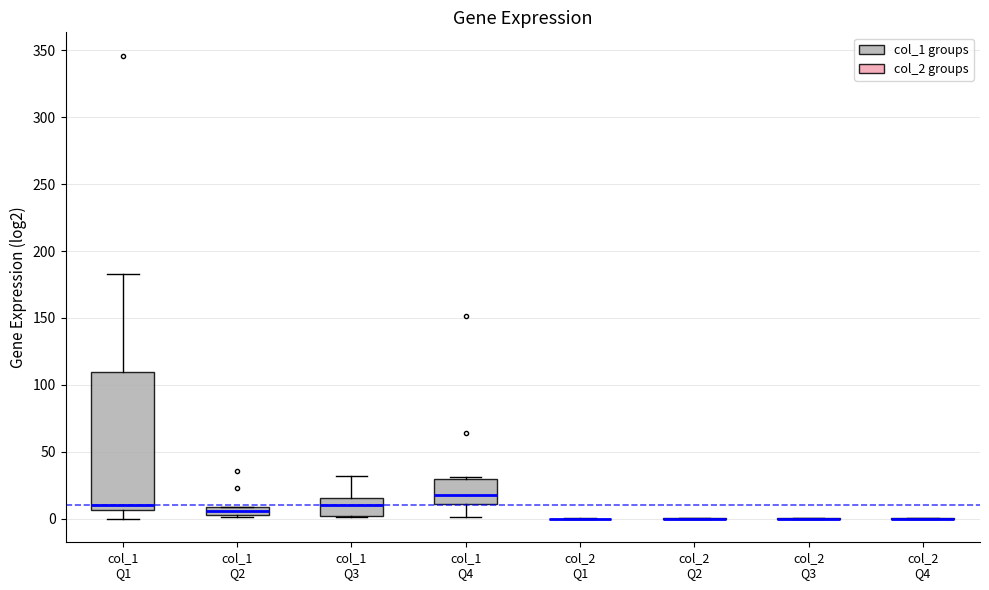

Comparing the boxes themselves (not the whiskers), which one is the tallest?

col_1 Q1